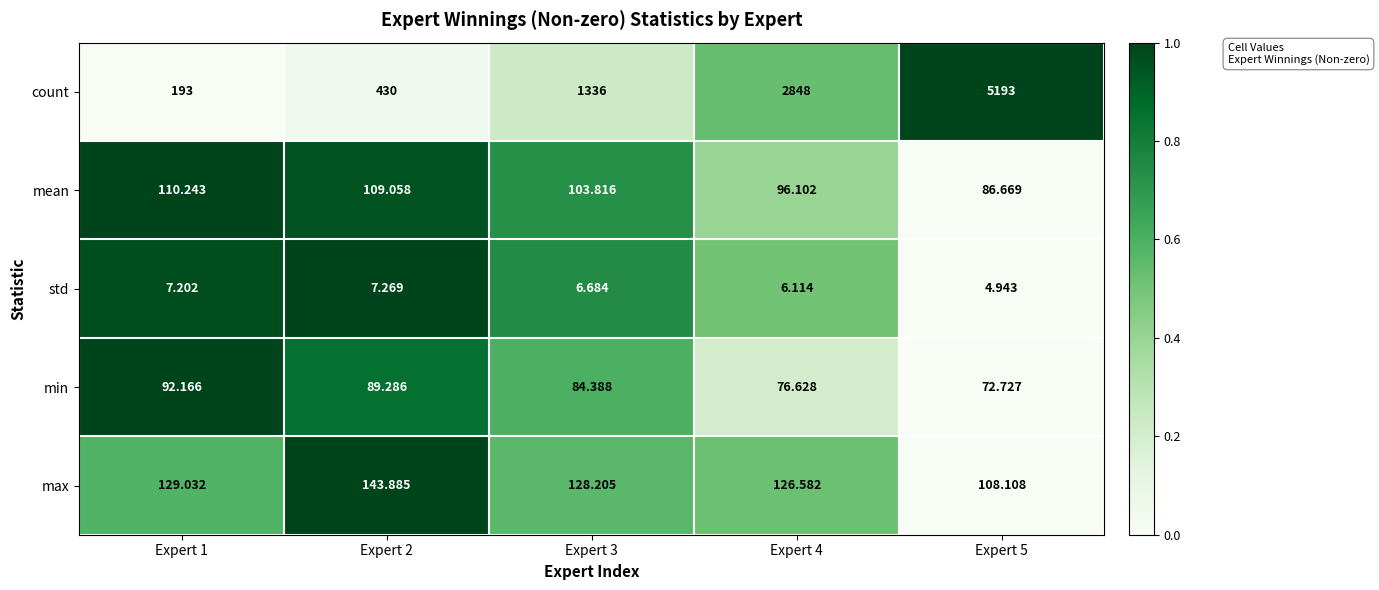

Which series has the largest total across all categories?

count